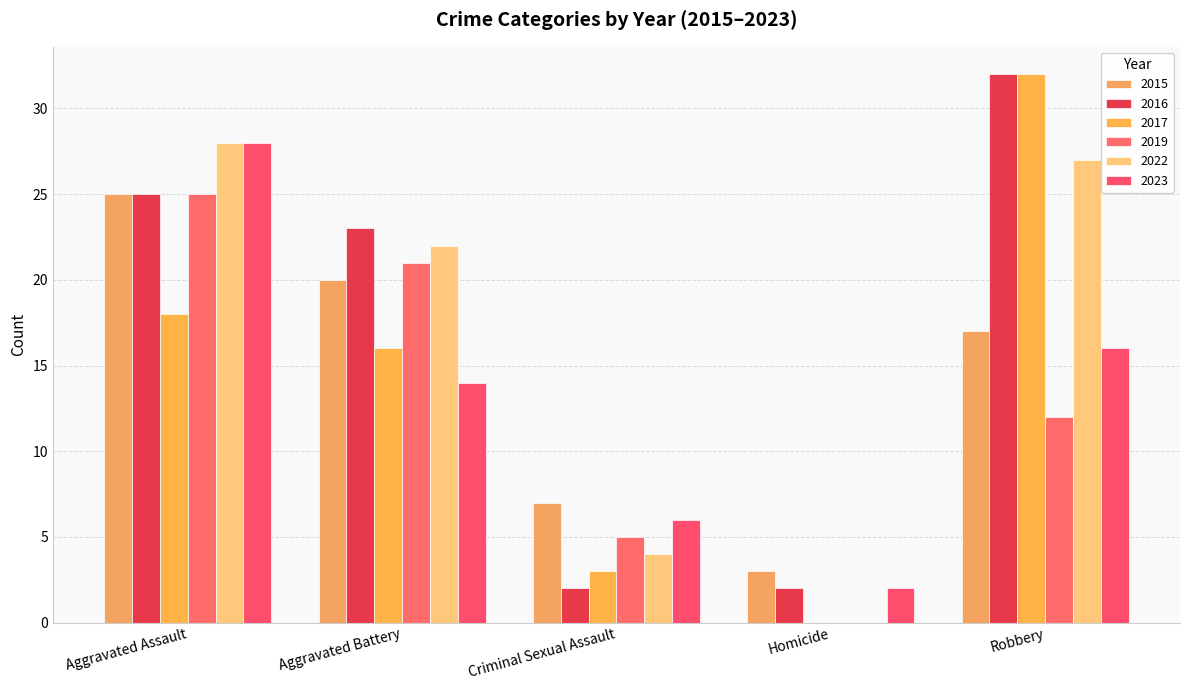

The 2023 series shows 14 at Aggravated Assault. True or false?

False